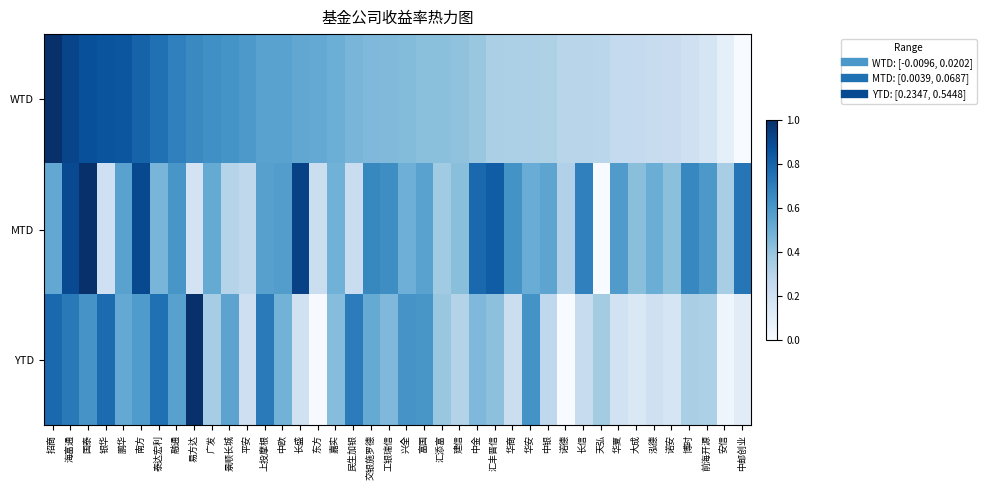

Reading left to right, extract all data points from this chart.

WTD: 招商=1.0	海富通=0.9	国泰=0.9	银华=0.9	鹏华=0.9	南方=0.8	泰达宏利=0.8	融通=0.7	易方达=0.7	广发=0.6	景顺长城=0.6	平安=0.6	上投摩根=0.6	中欧=0.6	长盛=0.5	东方=0.5	嘉实=0.5	民生加银=0.5	交银施罗德=0.5	工银瑞信=0.4	兴全=0.4	富国=0.4	汇添富=0.4	建信=0.4	中金=0.4	汇丰晋信=0.3	华商=0.3	华安=0.3	中银=0.3	诺德=0.3	长信=0.3	天弘=0.3	华夏=0.3	大成=0.3	泓德=0.2	诺安=0.2	博时=0.2	前海开源=0.2	安信=0.1	中邮创业=0.0
MTD: 招商=0.5	海富通=0.9	国泰=1.0	银华=0.2	鹏华=0.6	南方=0.9	泰达宏利=0.5	融通=0.6	易方达=0.2	广发=0.5	景顺长城=0.3	平安=0.3	上投摩根=0.6	中欧=0.6	长盛=0.9	东方=0.2	嘉实=0.5	民生加银=0.2	交银施罗德=0.7	工银瑞信=0.6	兴全=0.5	富国=0.6	汇添富=0.4	建信=0.4	中金=0.8	汇丰晋信=0.8	华商=0.6	华安=0.5	中银=0.5	诺德=0.3	长信=0.7	天弘=0.0	华夏=0.6	大成=0.4	泓德=0.5	诺安=0.4	博时=0.7	前海开源=0.6	安信=0.3	中邮创业=0.7
YTD: 招商=0.8	海富通=0.7	国泰=0.6	银华=0.8	鹏华=0.5	南方=0.6	泰达宏利=0.8	融通=0.6	易方达=1.0	广发=0.3	景顺长城=0.5	平安=0.2	上投摩根=0.7	中欧=0.5	长盛=0.2	东方=0.0	嘉实=0.4	民生加银=0.7	交银施罗德=0.5	工银瑞信=0.5	兴全=0.6	富国=0.6	汇添富=0.4	建信=0.3	中金=0.5	汇丰晋信=0.4	华商=0.2	华安=0.6	中银=0.3	诺德=0.0	长信=0.2	天弘=0.4	华夏=0.2	大成=0.1	泓德=0.2	诺安=0.2	博时=0.3	前海开源=0.3	安信=0.0	中邮创业=0.1